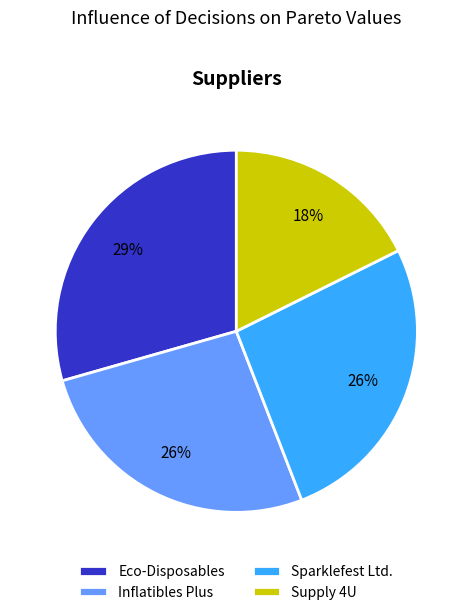

What is the ratio of the value at Eco-Disposables to the value at Sparklefest Ltd.?

1.1